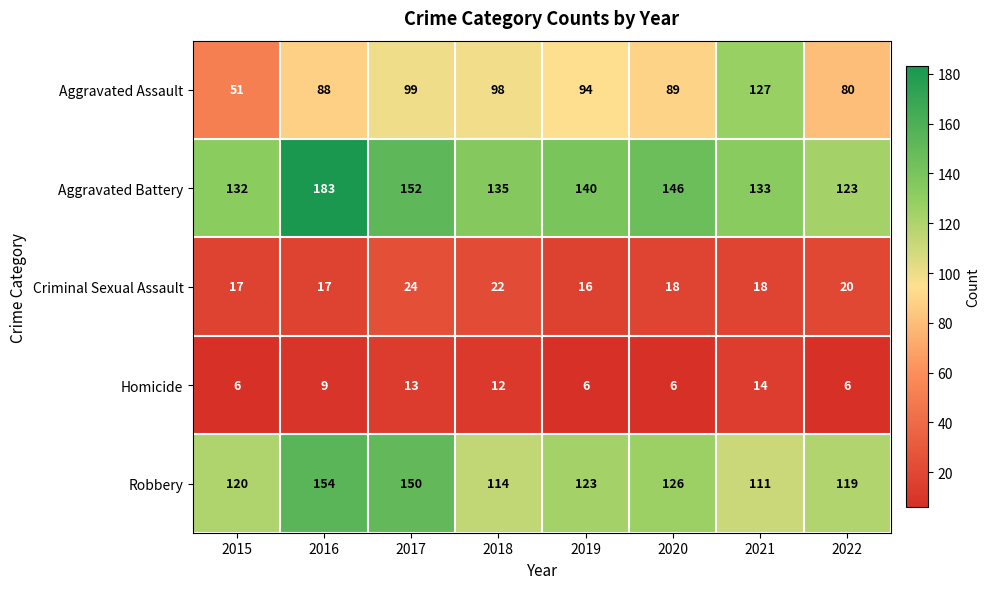

True or false: Aggravated Battery has a value of 132 at 2015.

True